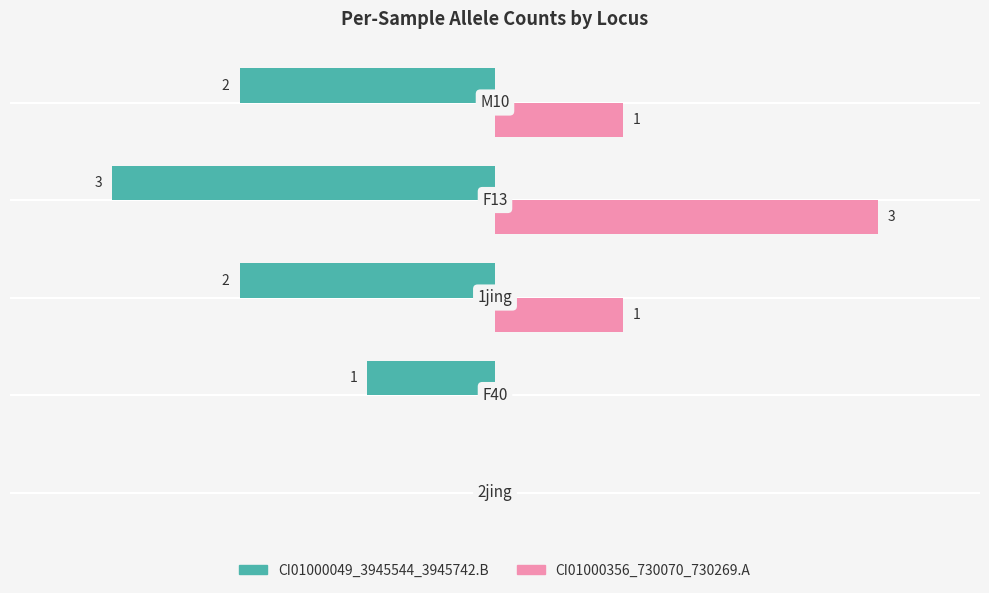

Which series has the largest total across all categories?

CI01000356_730070_730269.A